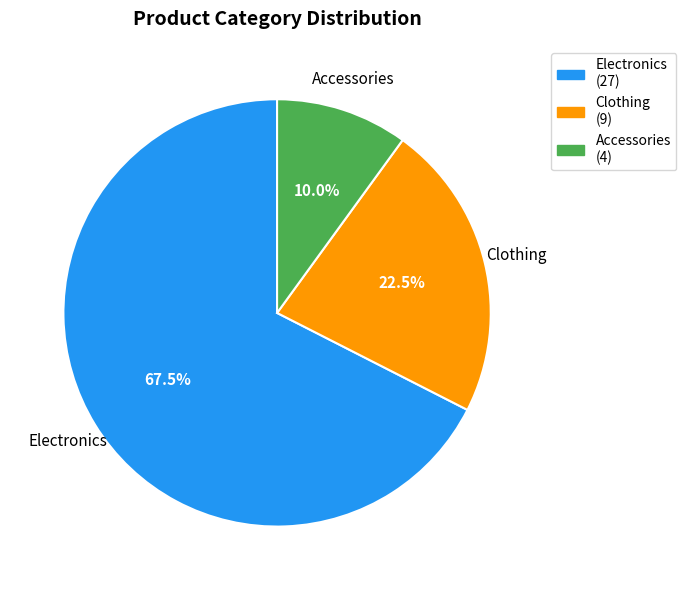

Rank the categories by value from highest to lowest.

Electronics, Clothing, Accessories